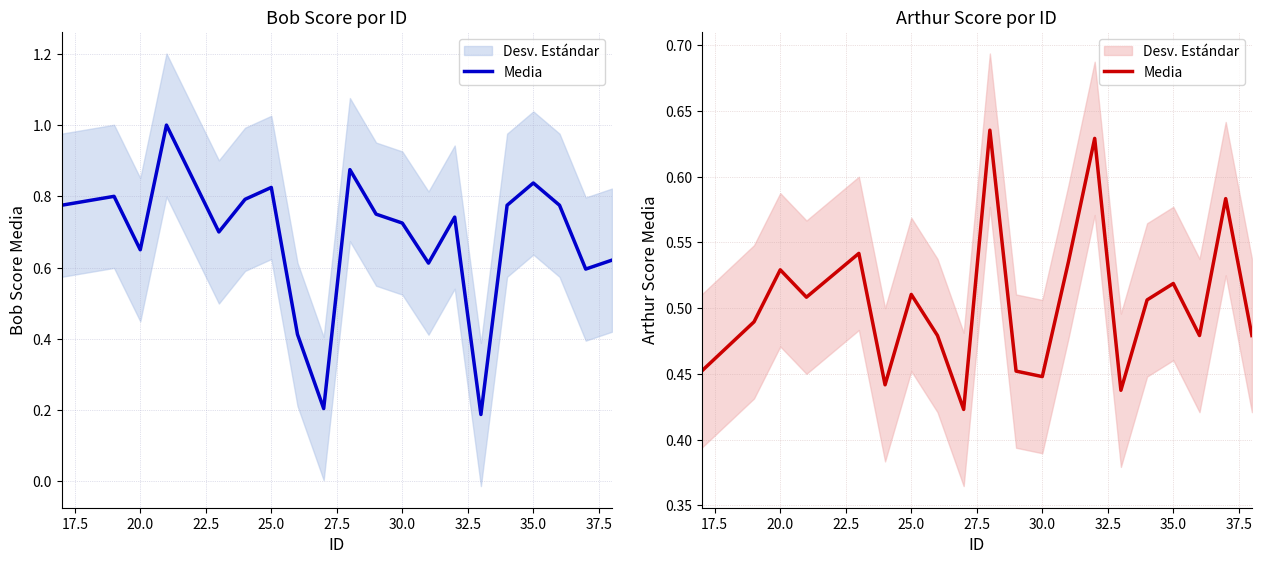

What is the difference between the maximum and second lowest values?

0.2